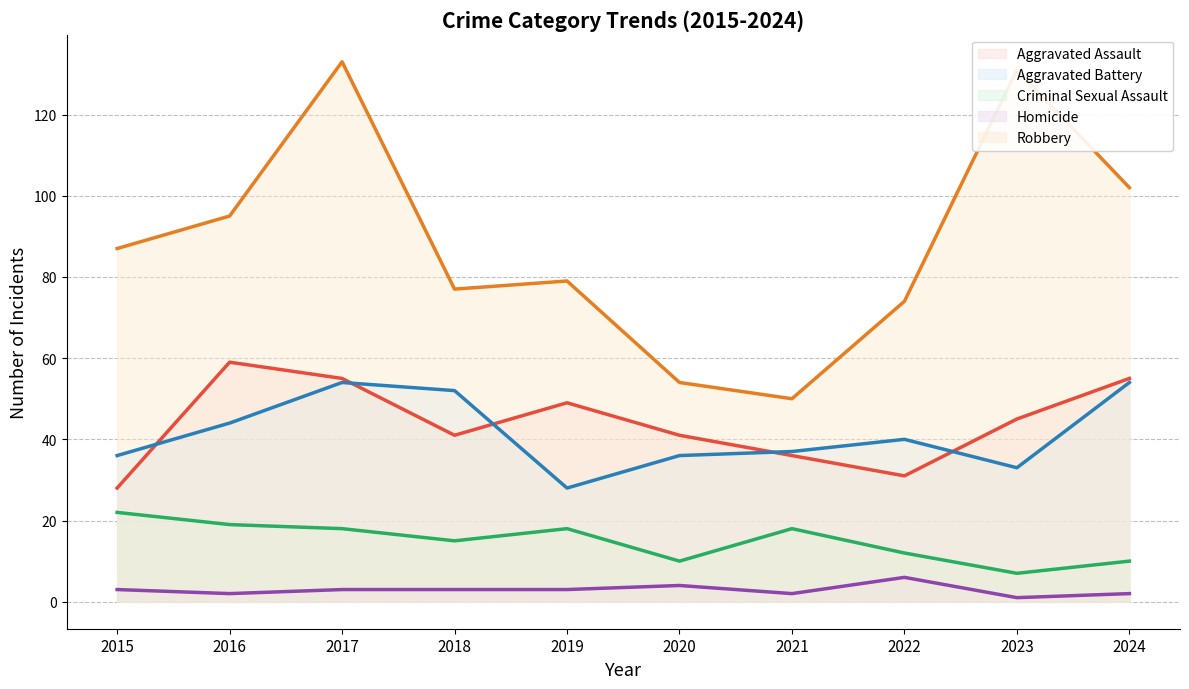

What is the minimum value for Robbery Line?

50